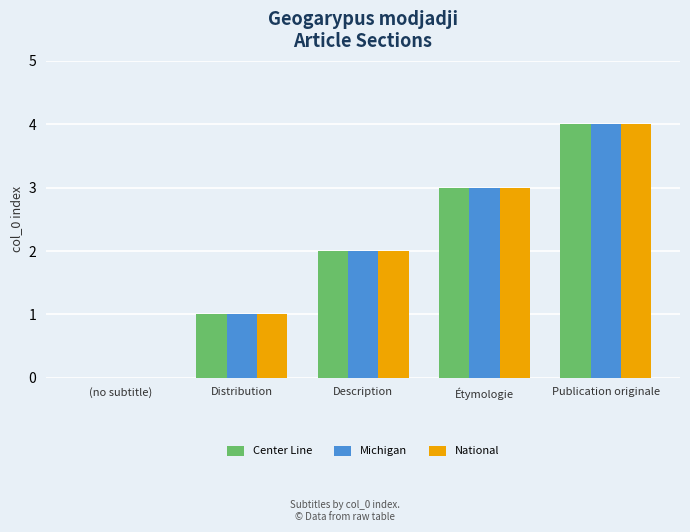

What is the sum of all Michigan values?

10